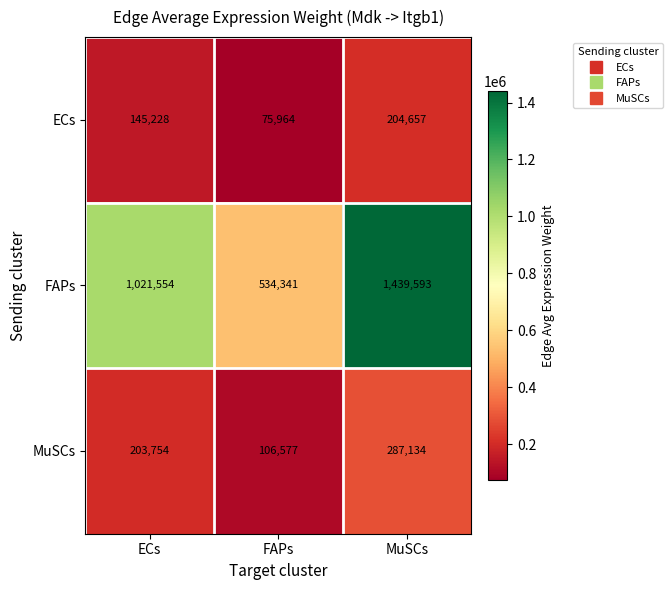

Reading left to right, transcribe all the data shown in this chart.

ECs: 145228	75964	204657
FAPs: 1021554	534341	1439593
MuSCs: 203754	106577	287134